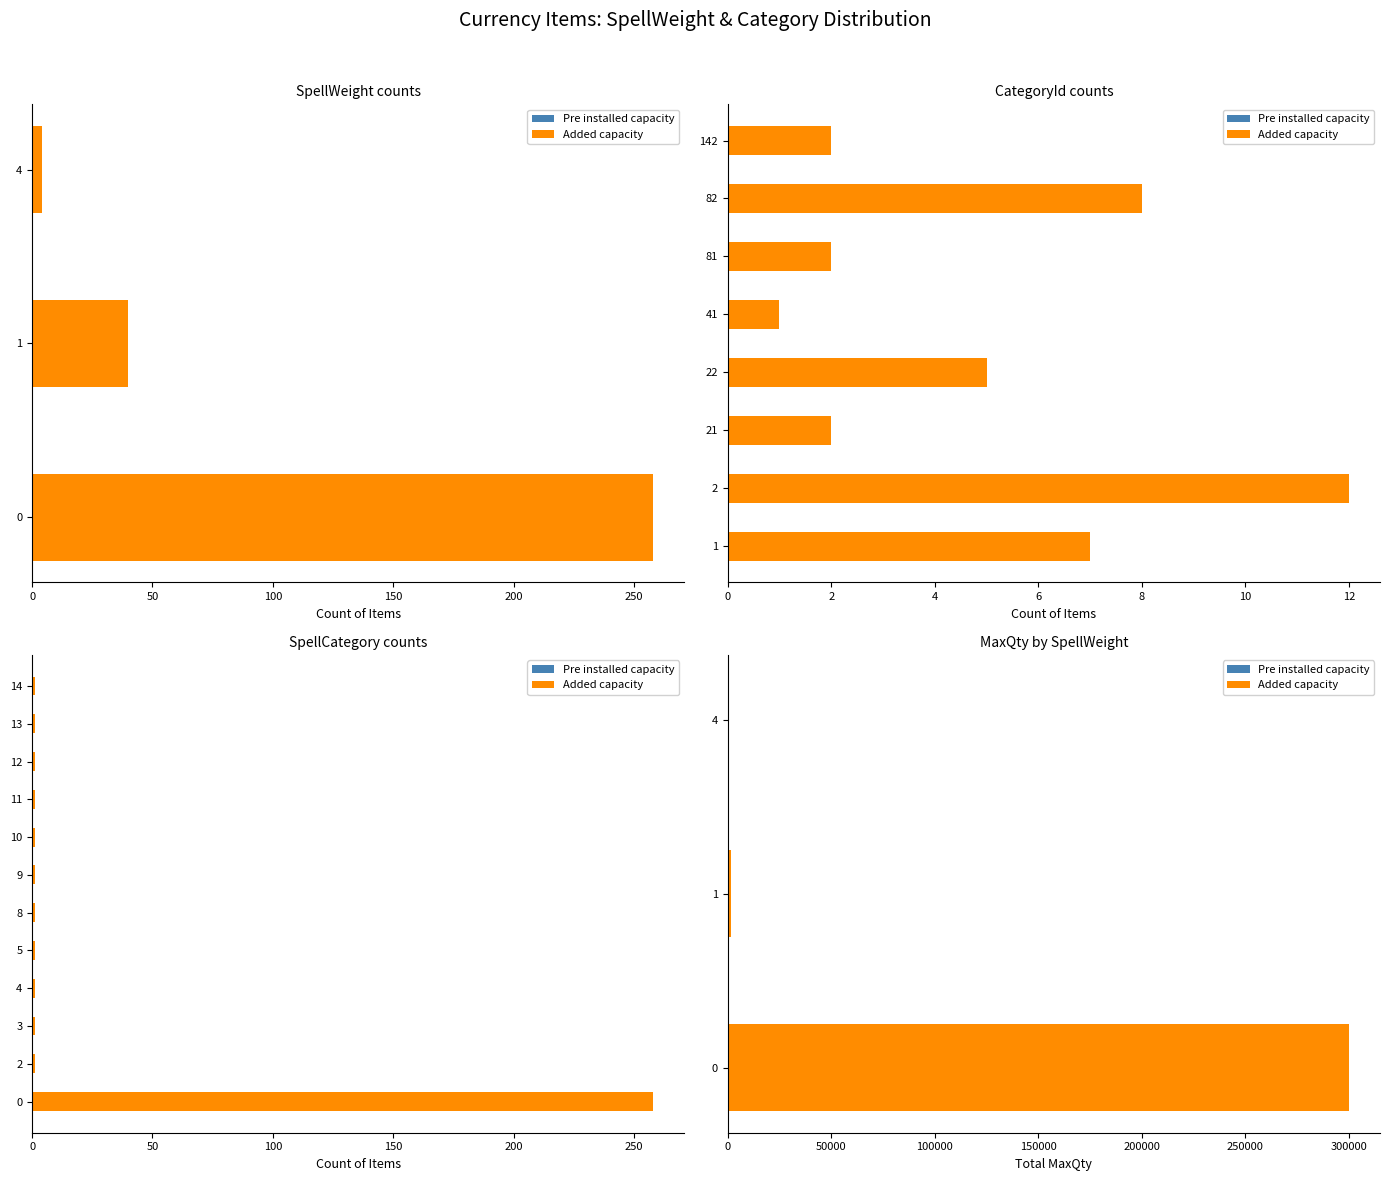

What is the average value of the Pre installed capacity series?

0.5